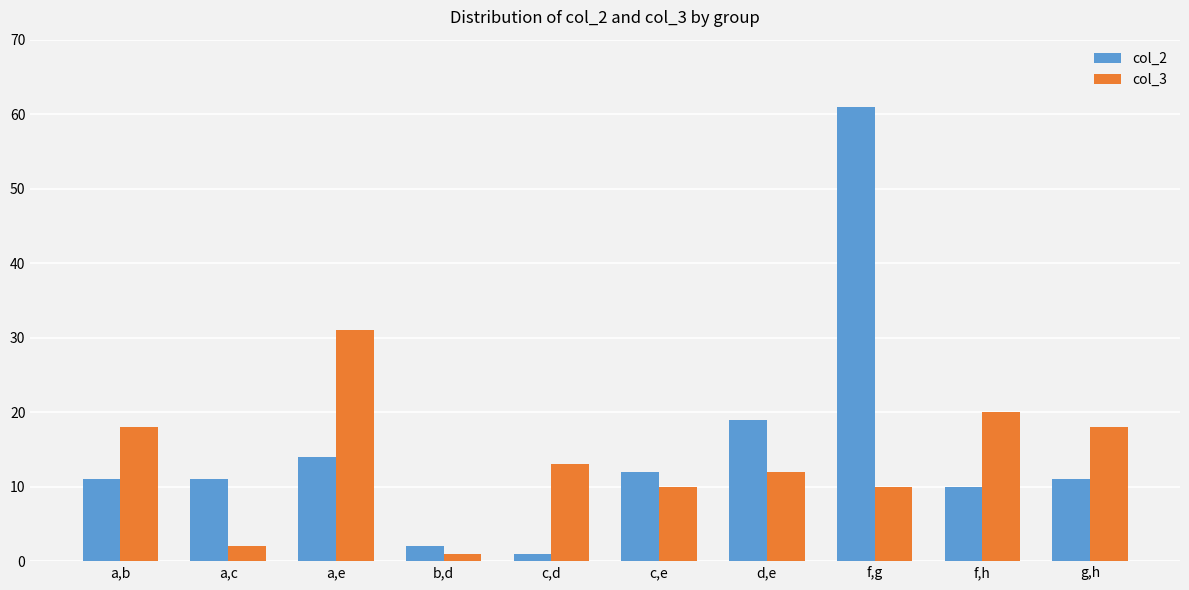

What is the sum of all col_2 values?

152